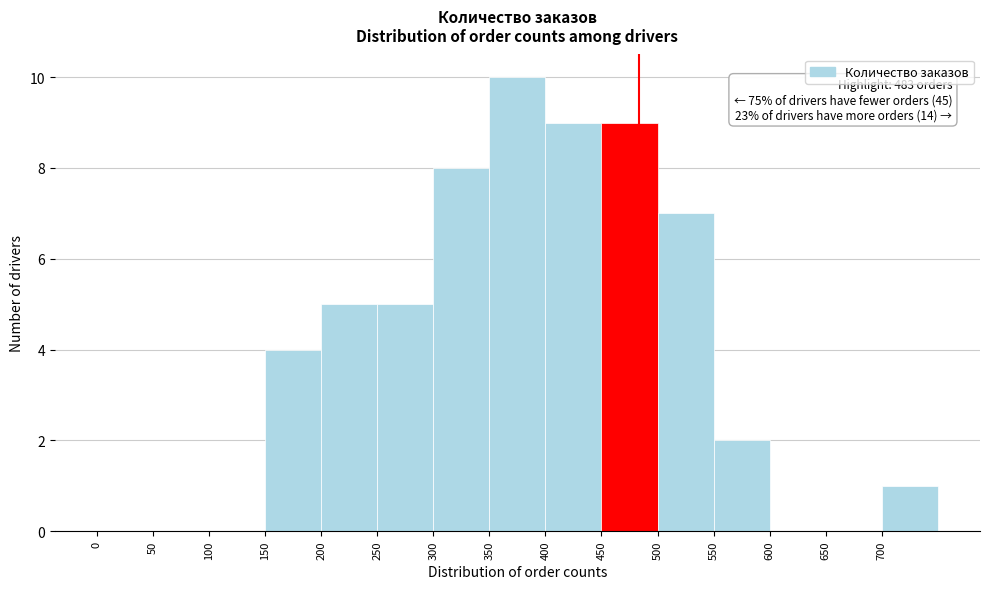

Which range on the x-axis has the tallest bar?

350 to 400